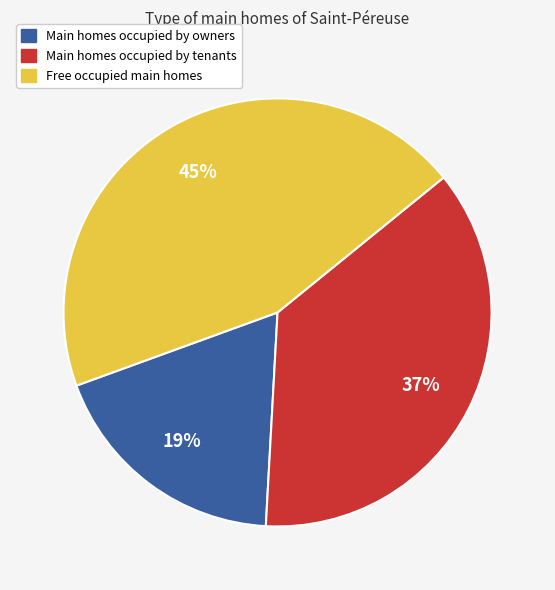

Does any single category account for the majority?

No